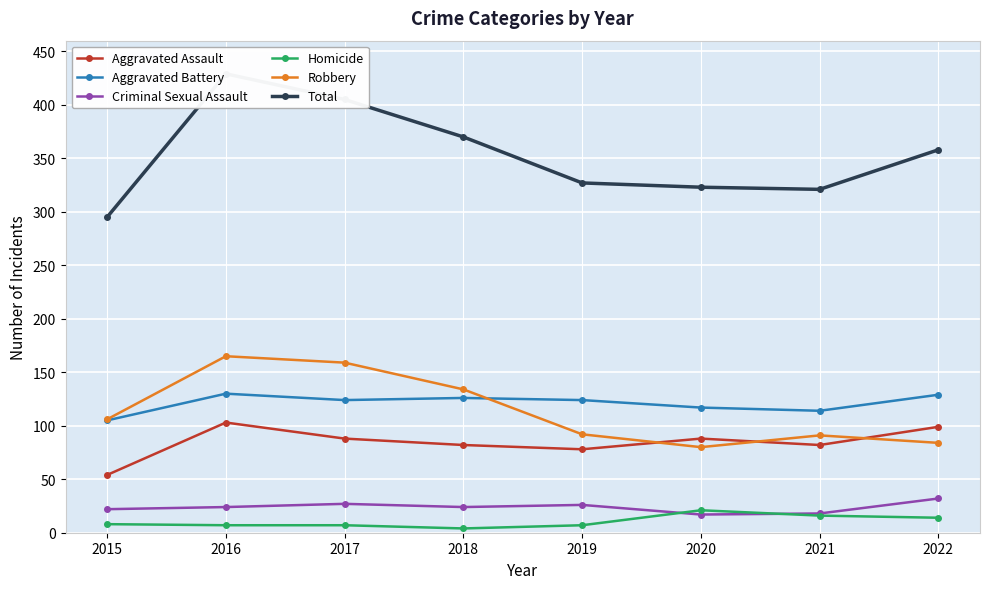

What is the lowest value of the Aggravated Battery series?

105